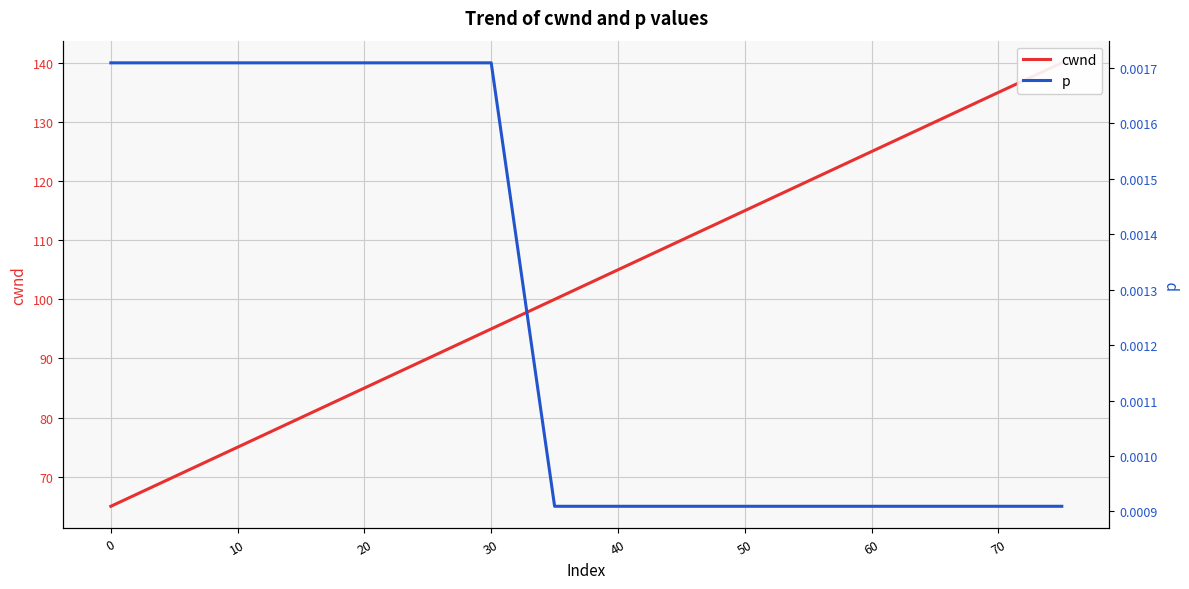

Reading left to right, extract all data points from this chart.

cwnd: 65.0	70.0	75.0	80.0	85.0	90.0	95.0	100.0	101.0	102.0	103.0	104.0	105.0	110.0	115.0	120.0	125.0	130.0	135.0	140.0
p: 0.0	0.0	0.0	0.0	0.0	0.0	0.0	0.0	0.0	0.0	0.0	0.0	0.0	0.0	0.0	0.0	0.0	0.0	0.0	0.0